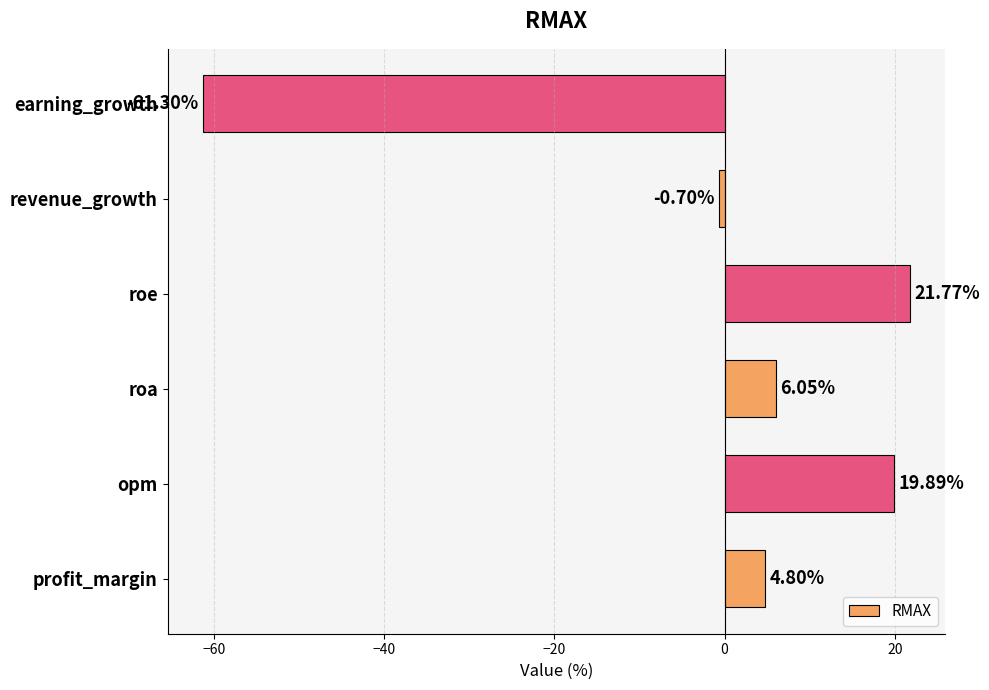

List the labels in order of value, largest first.

roe, opm, roa, profit_margin, revenue_growth, earning_growth